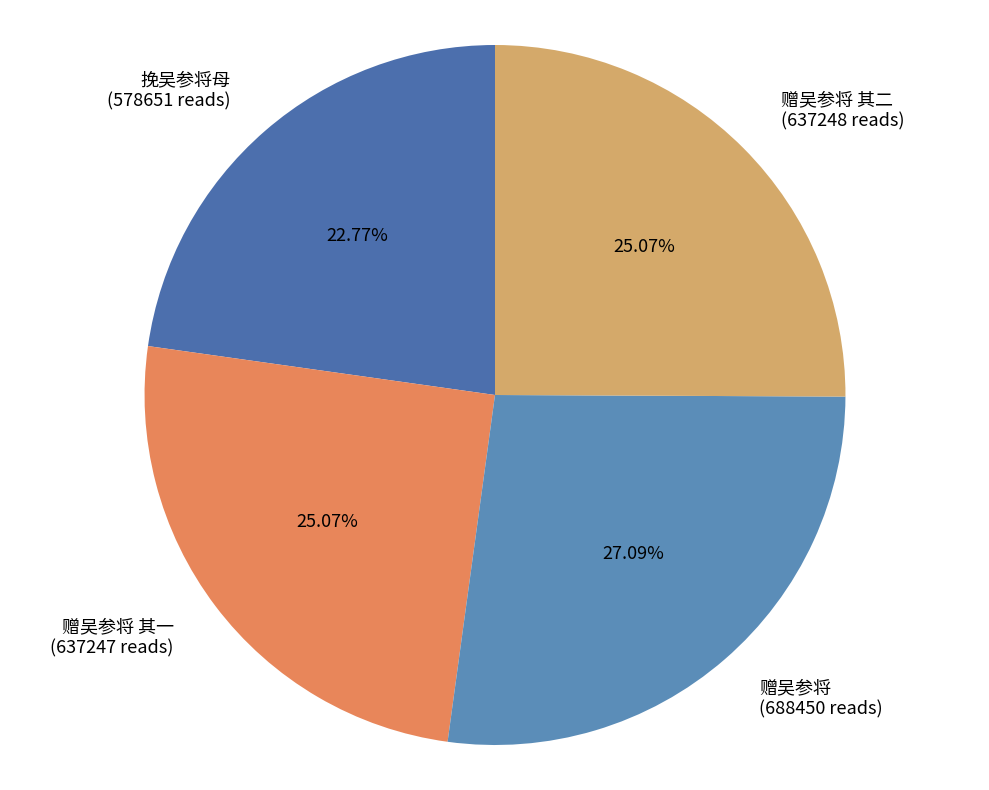

Approximately how many times larger is the value at 赠吴参将 compared to 挽吴参将母?

1.2